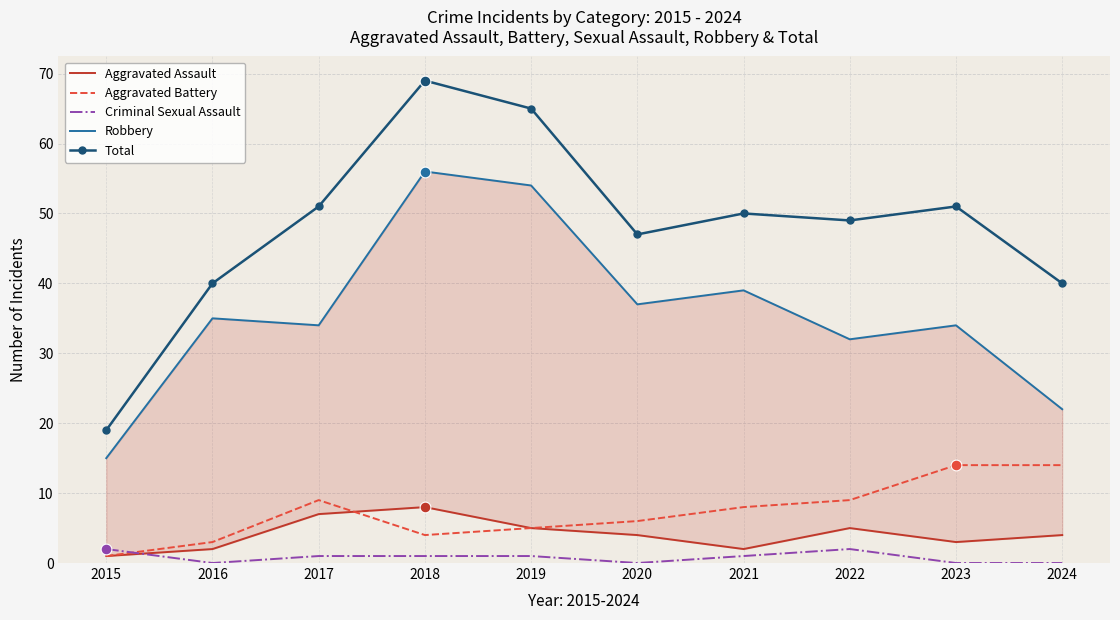

Which series contains the lowest Y value?

Criminal Sexual Assault